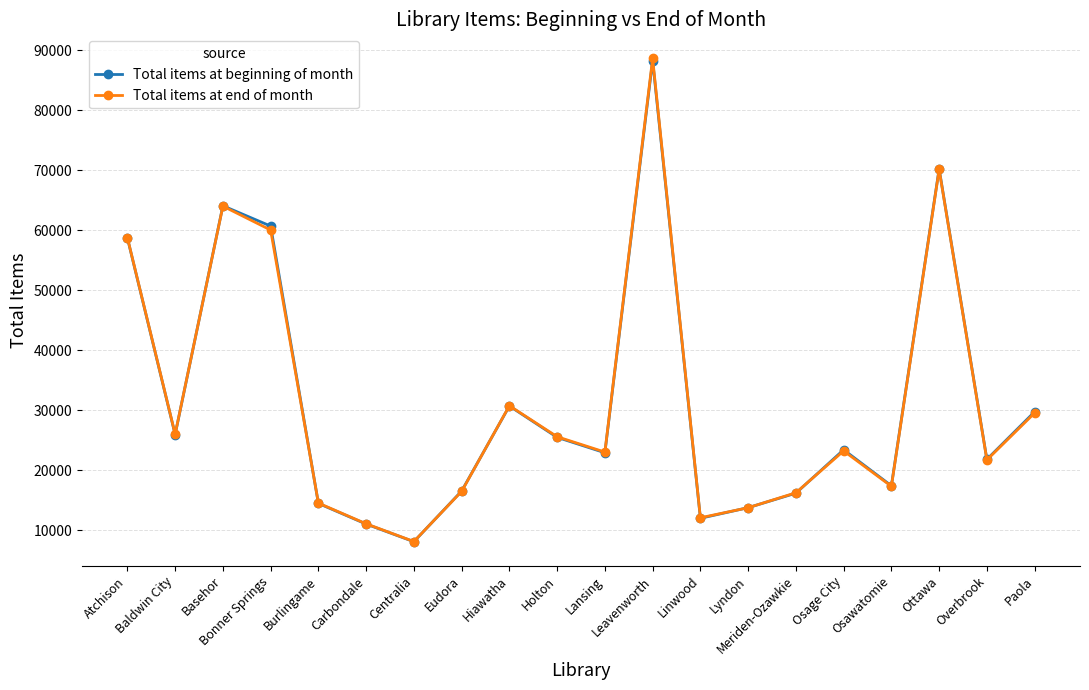

True or false: Total items at beginning of month has a value of 22940 at Lansing.

True